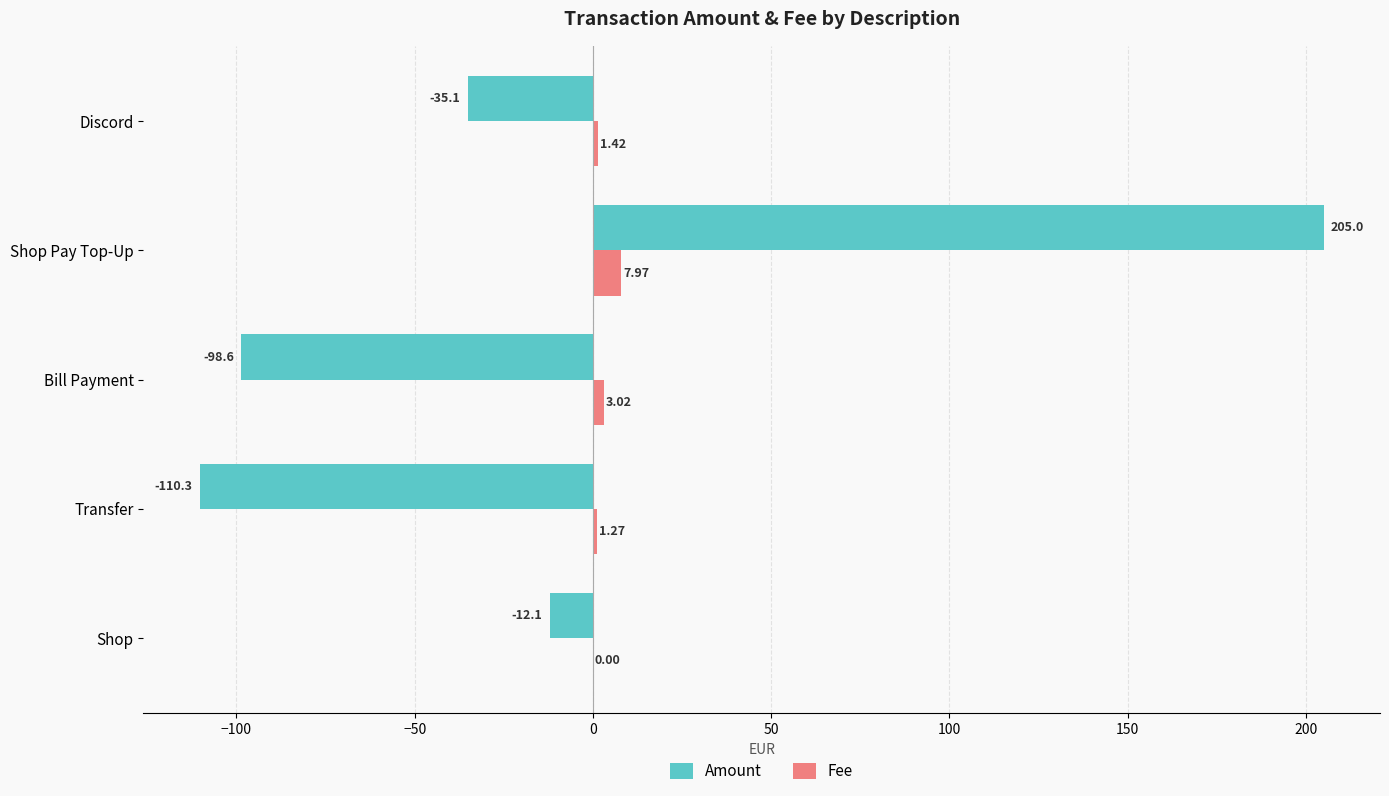

At which category is the sum across all series the highest?

Shop Pay Top-Up